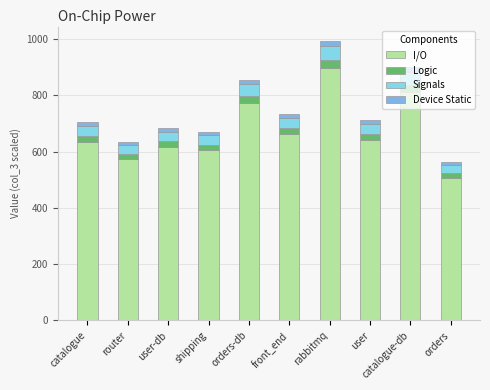

Which has a higher value, rabbitmq or user-db?

rabbitmq